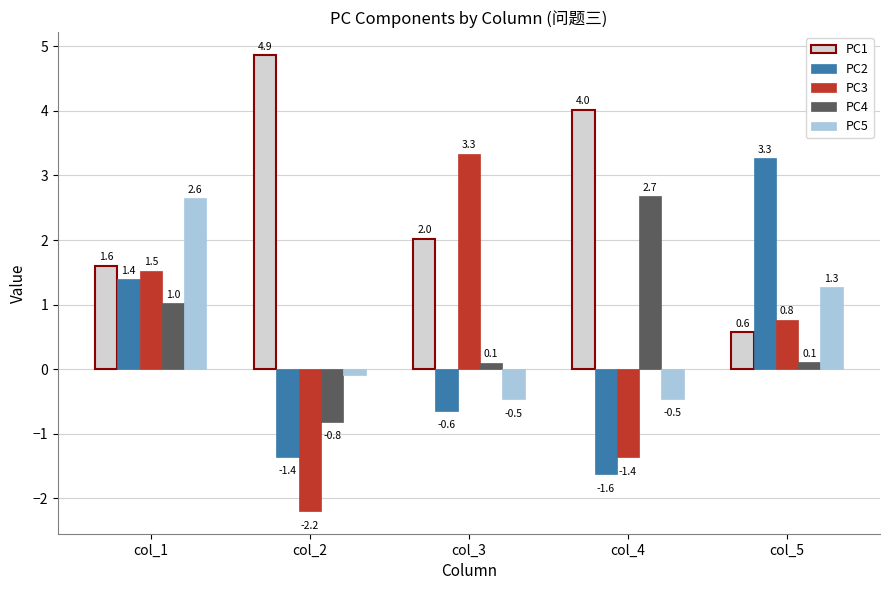

What is the greatest value displayed?

4.9